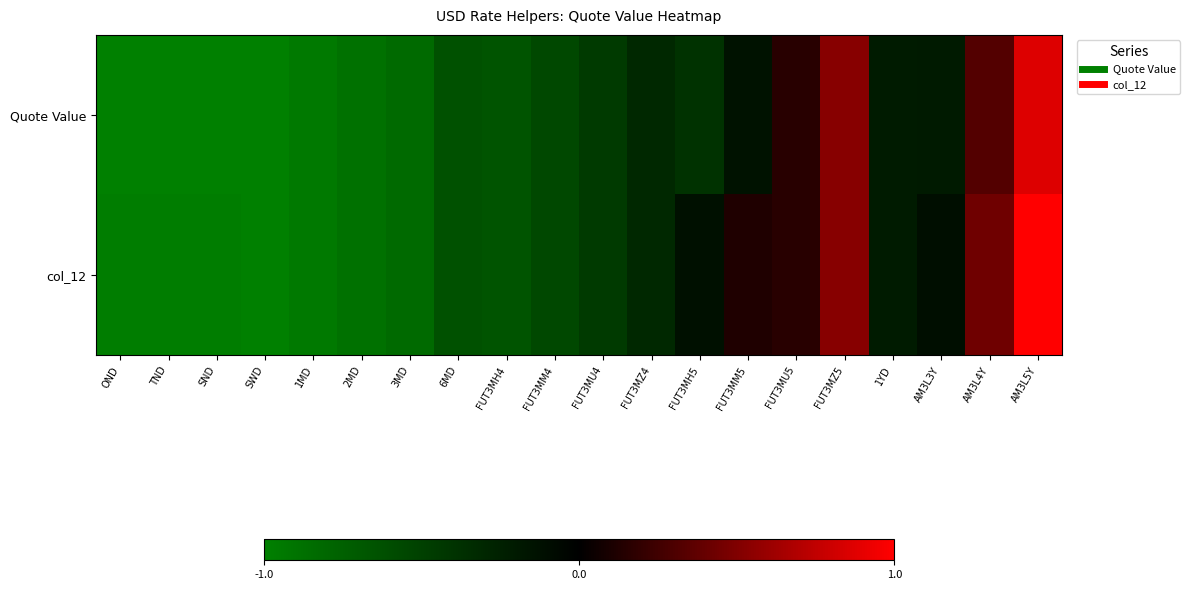

Which series has the largest total across all categories?

col_12